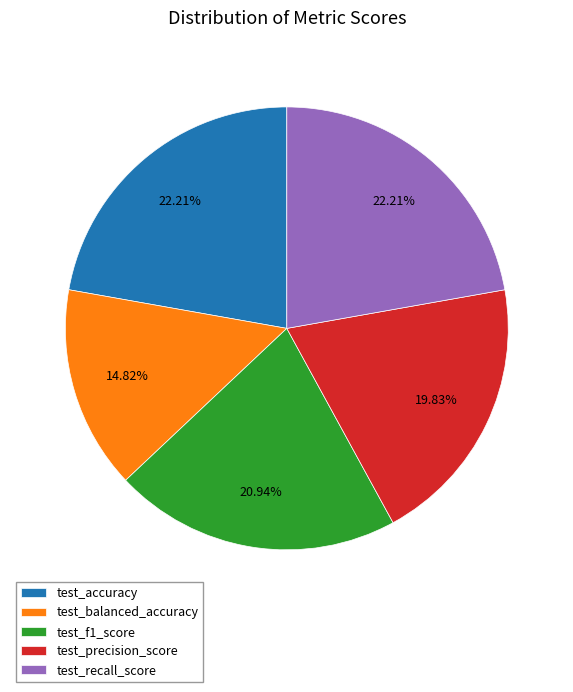

To the nearest percent, what is the average slice percentage?

20%